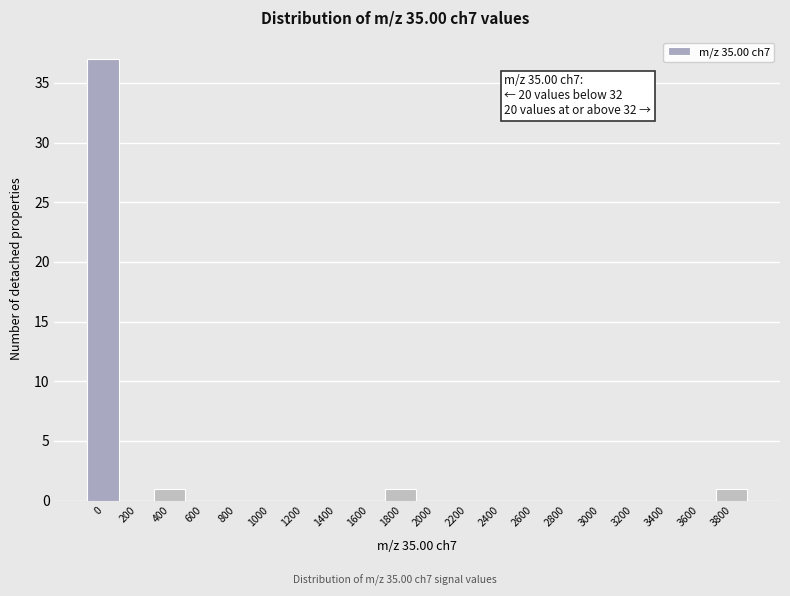

Reading left to right, extract all data points from this chart.

0=37	200=0	400=1	600=0	800=0	1000=0	1200=0	1400=0	1600=0	1800=1	2000=0	2200=0	2400=0	2600=0	2800=0	3000=0	3200=0	3400=0	3600=0	3800=1